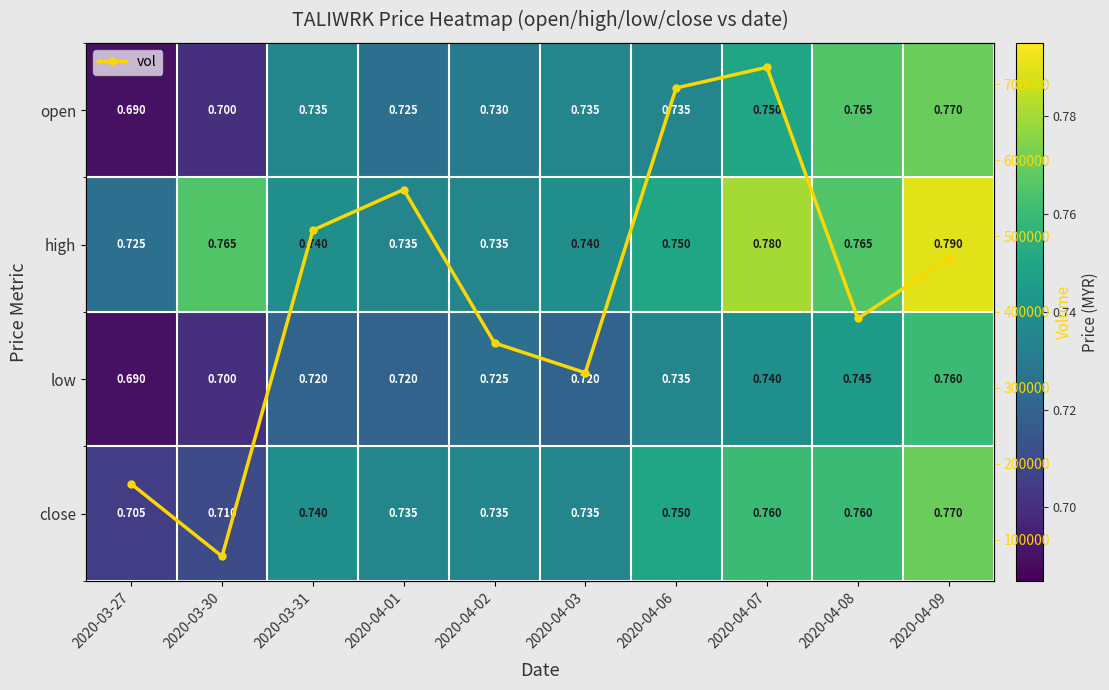

In vol, how many points are higher than both neighbors (excluding endpoints)?

2